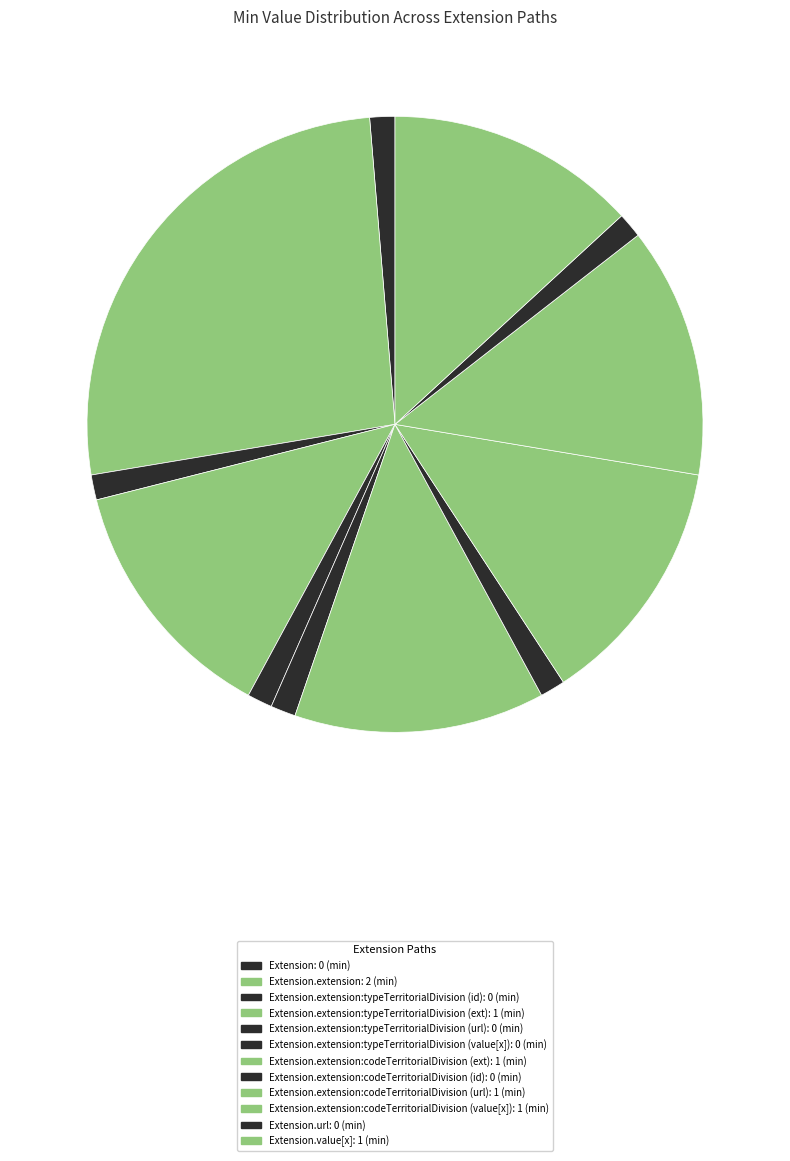

What is the smallest slice in the pie chart?

Extension